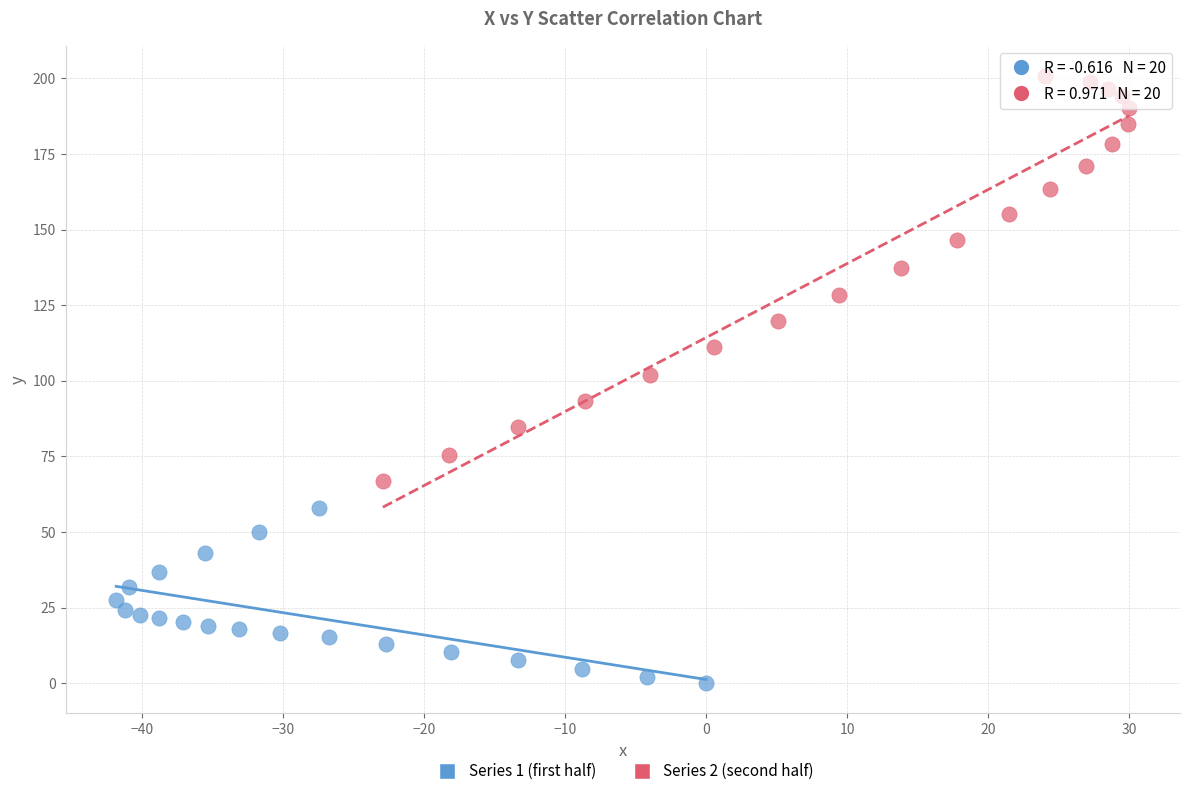

Which series contains the lowest Y value?

Series 1 (first half)